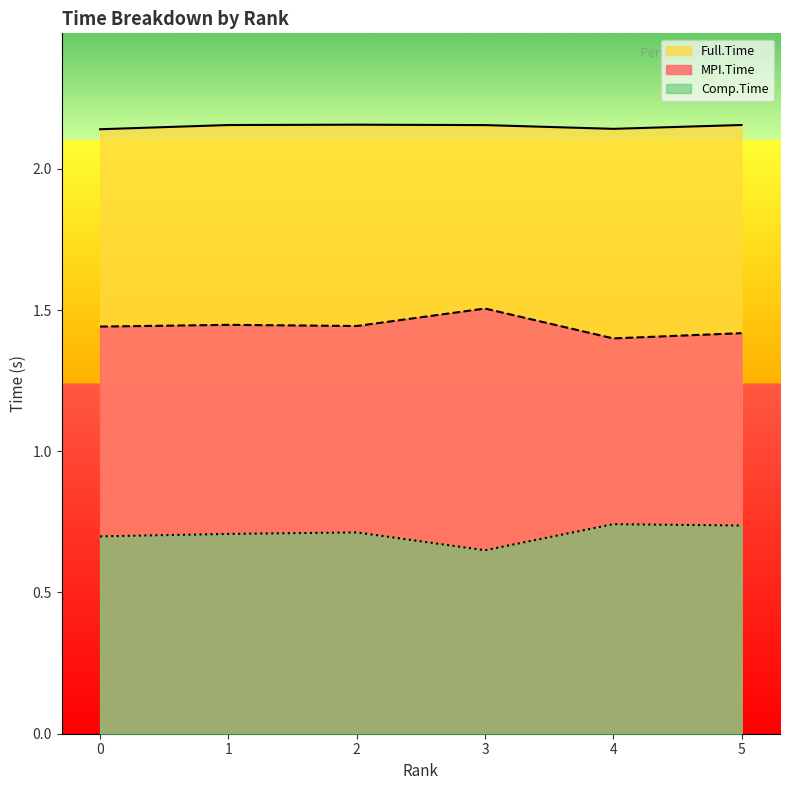

True or false: Full.Time and Comp.Time intersect in this chart.

False